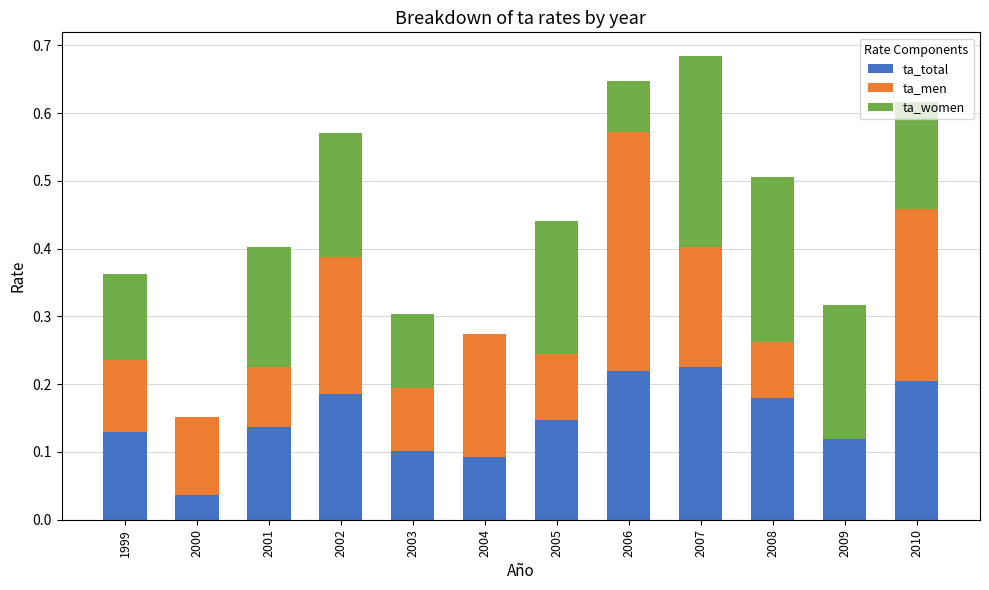

Is it true that ta_total equals 0.2 at 2008?

True